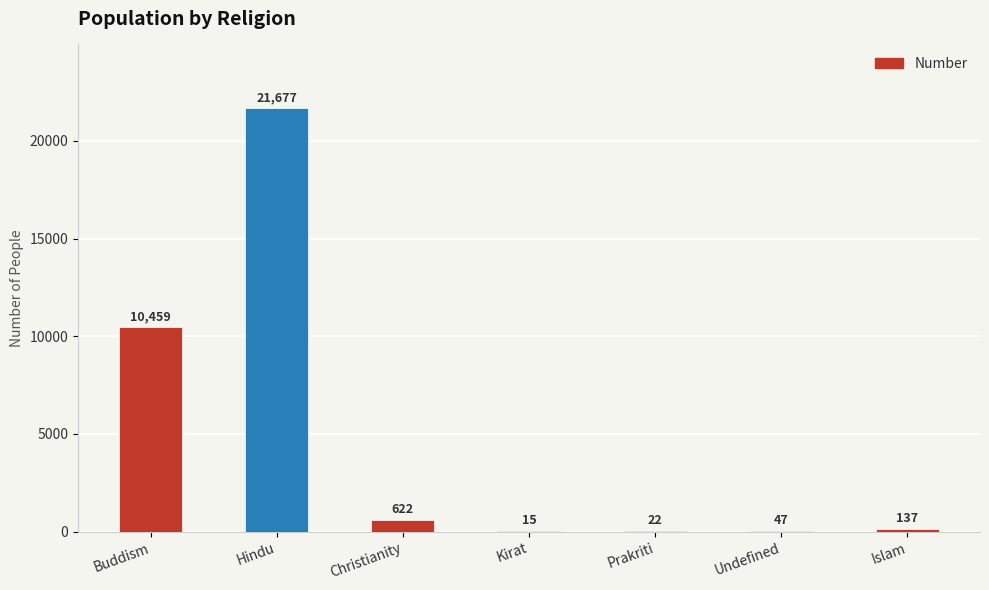

What is the sum of all values?

32979